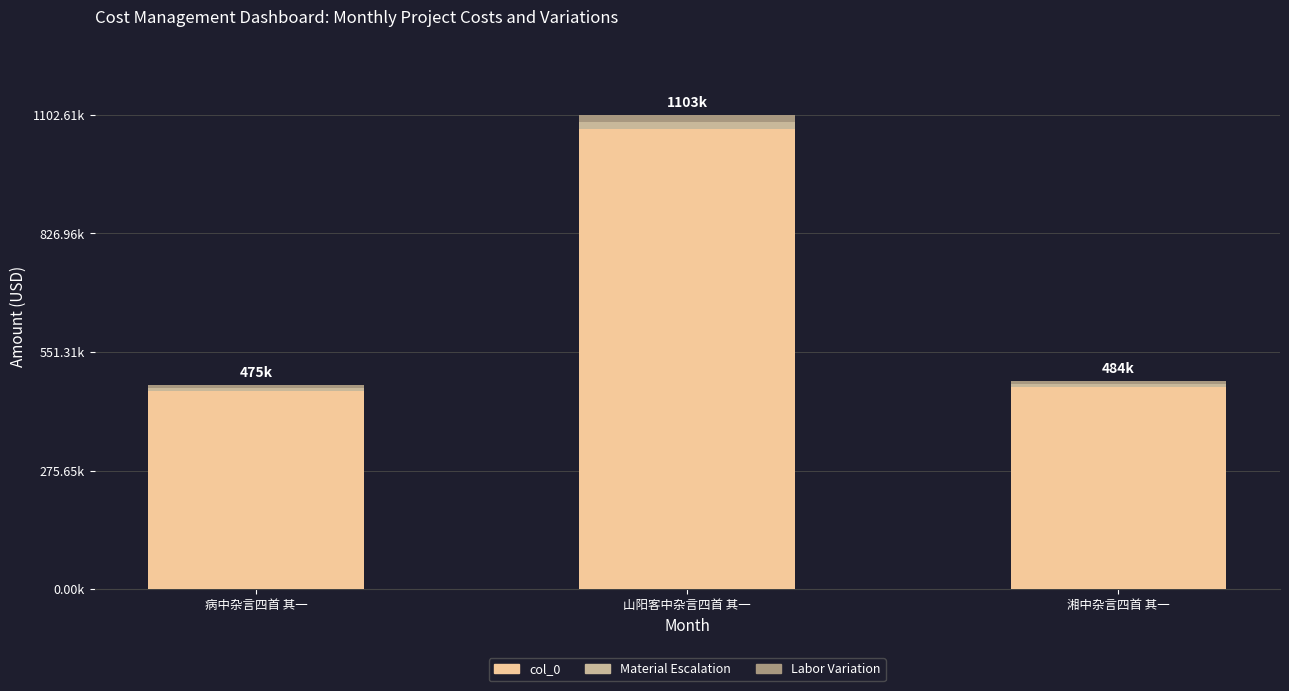

Rank the series at 湘中杂言四首 其一 from highest to lowest value.

col_0, Material Escalation, Labor Variation